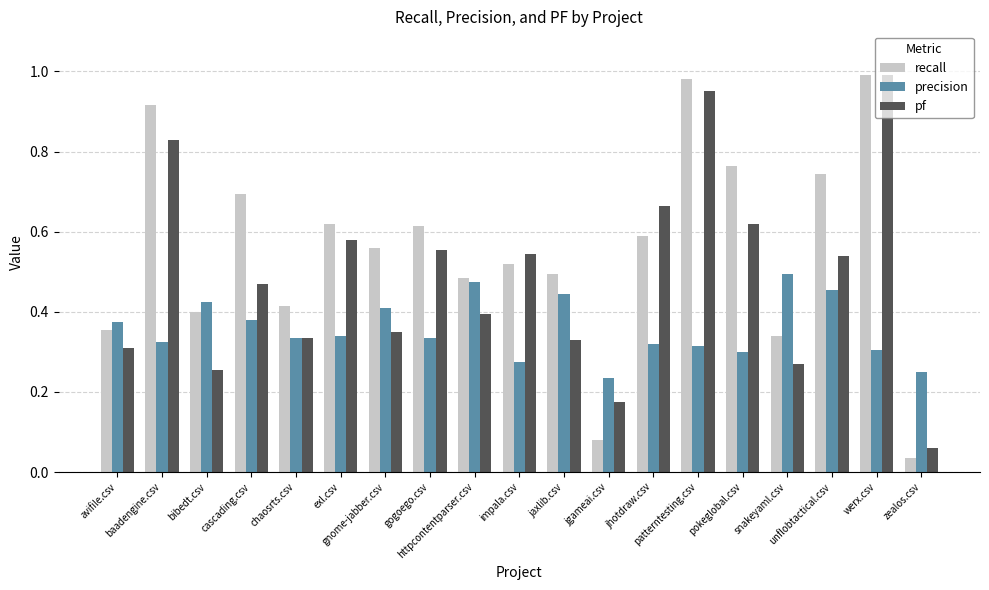

At how many categories does at least one series exceed 0?

19